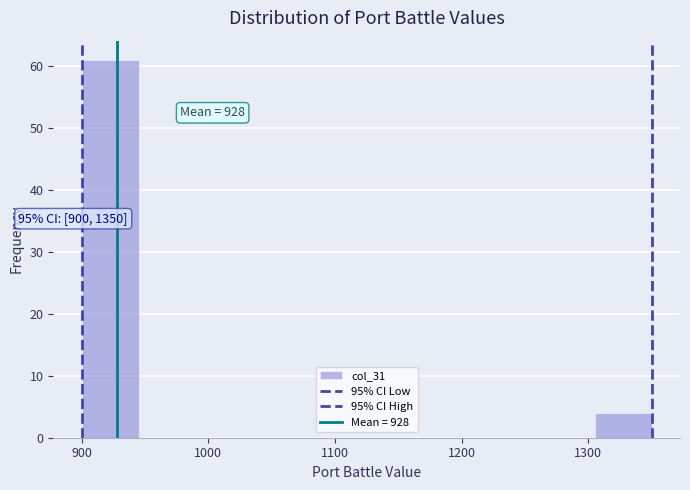

Over which range of the x-axis is the bar tallest?

900 to 945